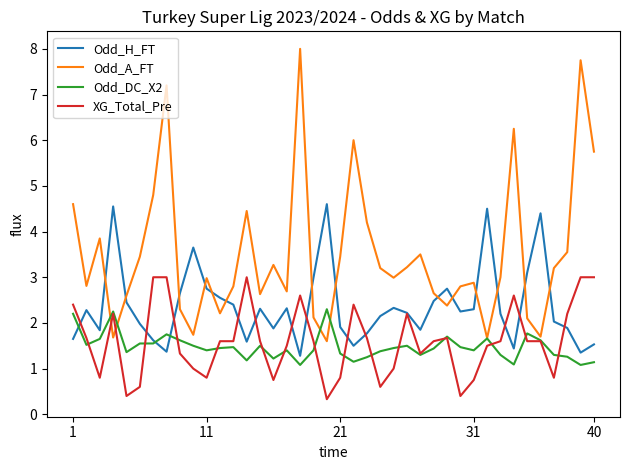

What is the maximum value shown in the chart?

8.0